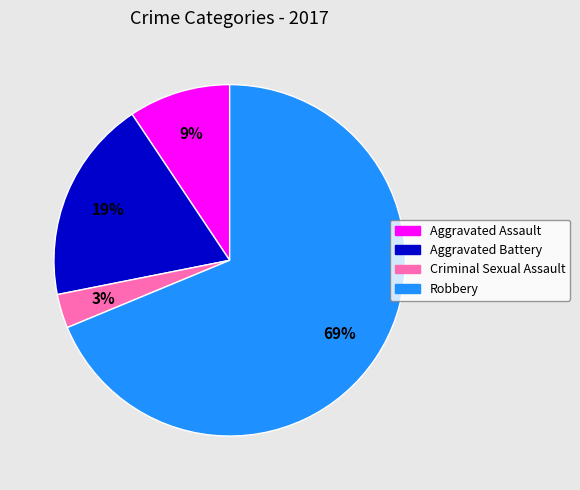

To the nearest percent, what is the difference between the largest and smallest slice percentages?

66%